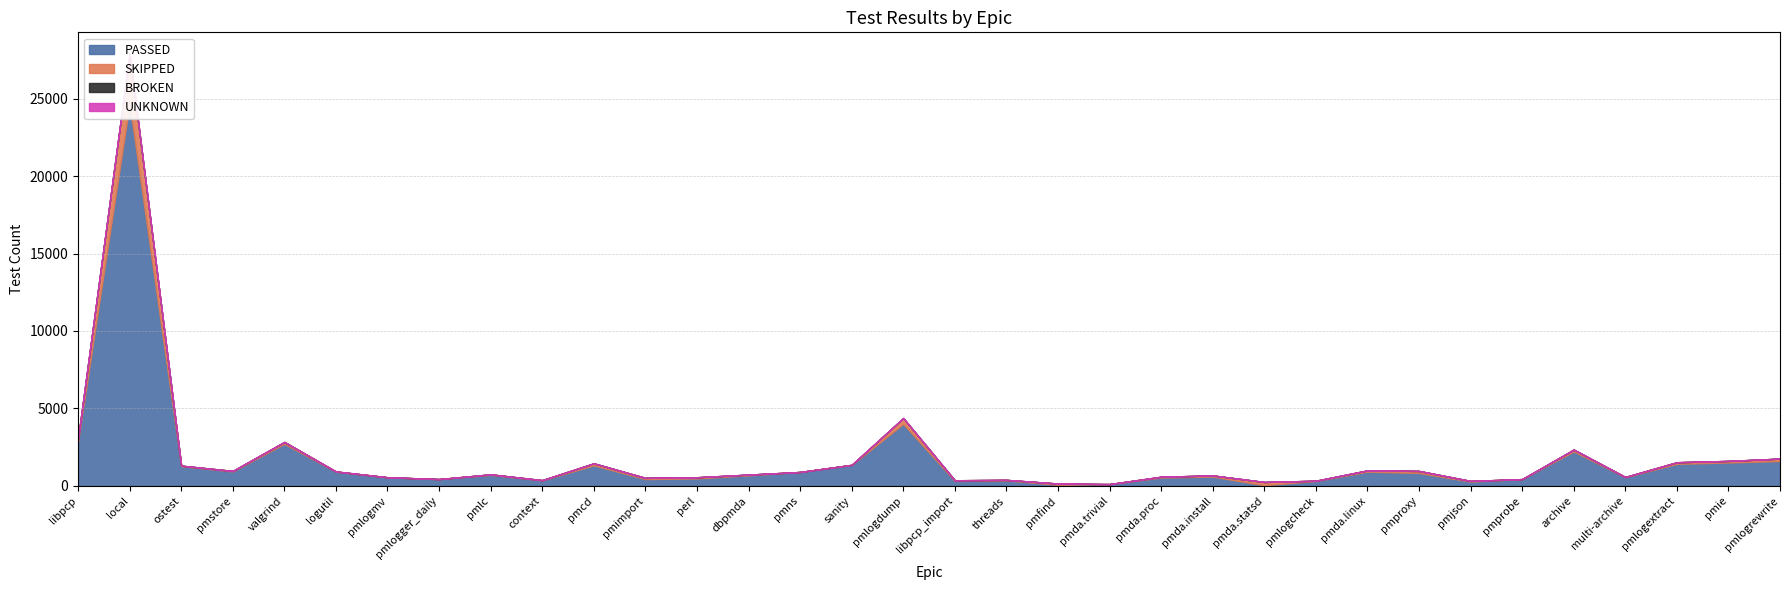

What are all the series names shown in the legend?

PASSED, SKIPPED, BROKEN, UNKNOWN